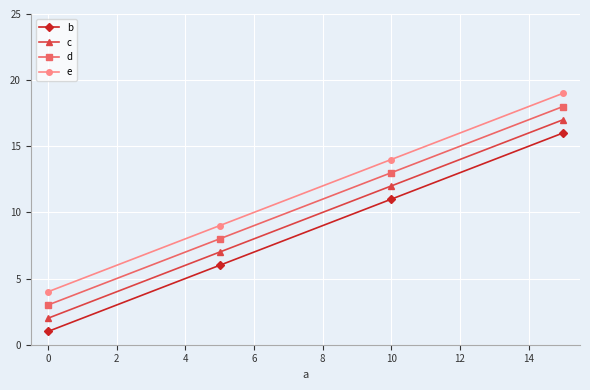

True or false: c and d intersect in this chart.

False